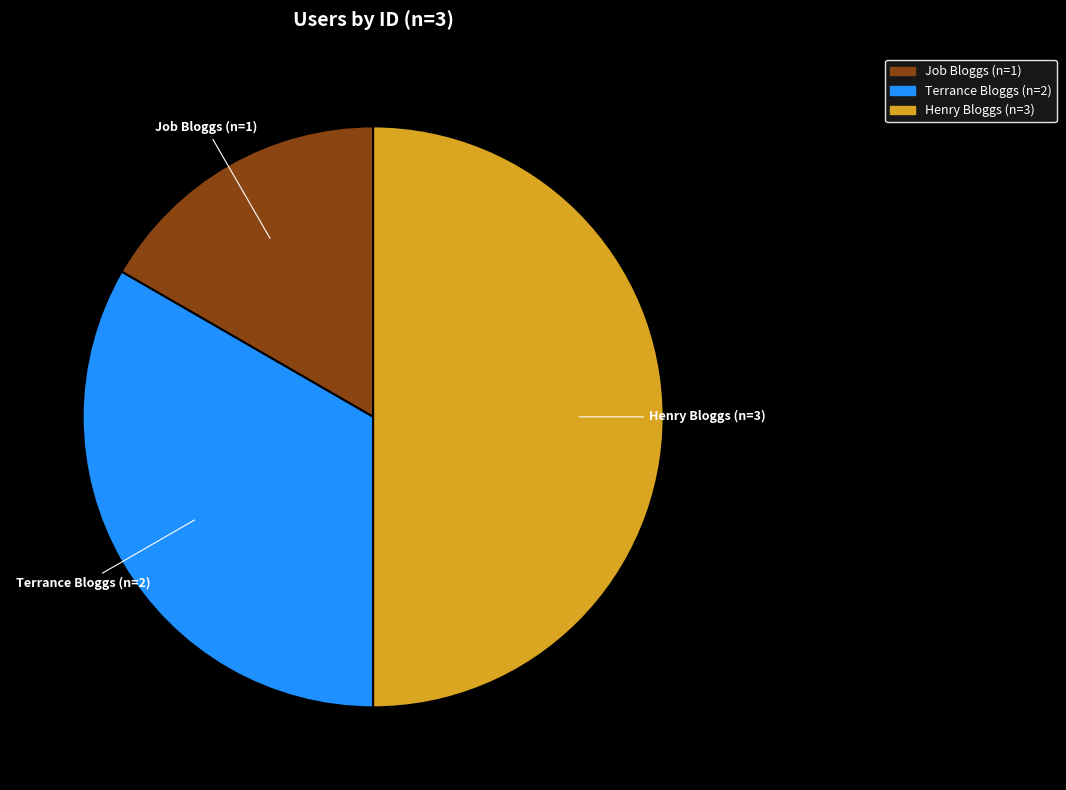

True or false: Job Bloggs accounts for 17% of the total.

True